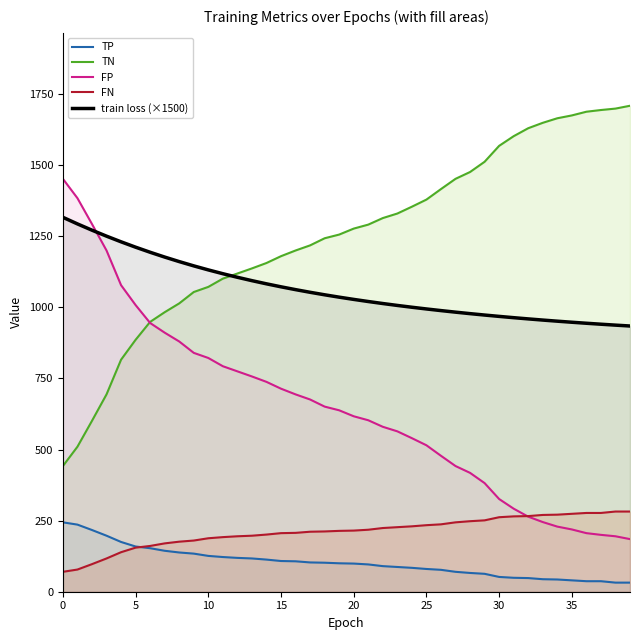

Which series has the largest total across all categories?

TN